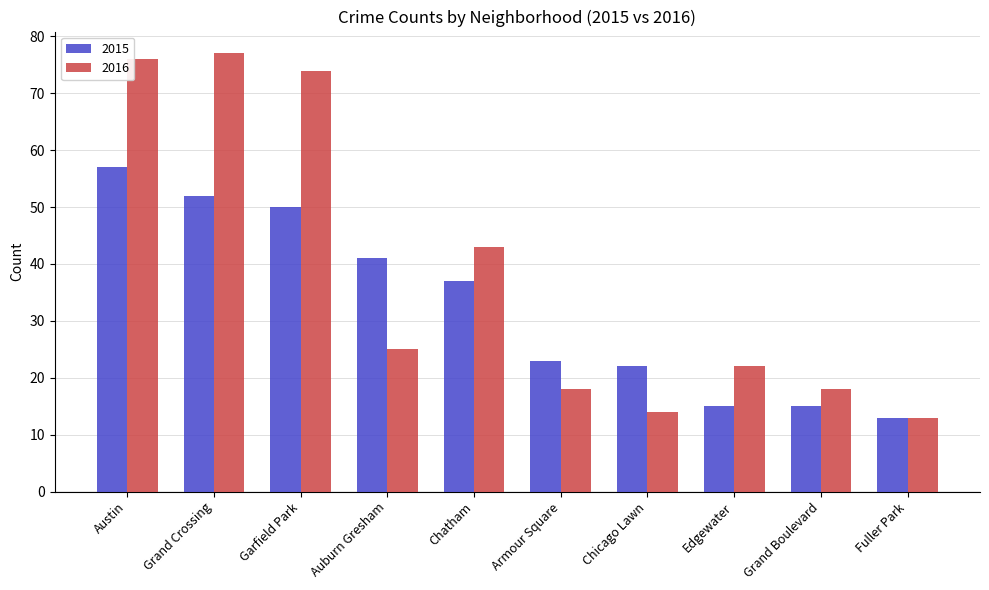

What is the sum of all 2015 values?

325